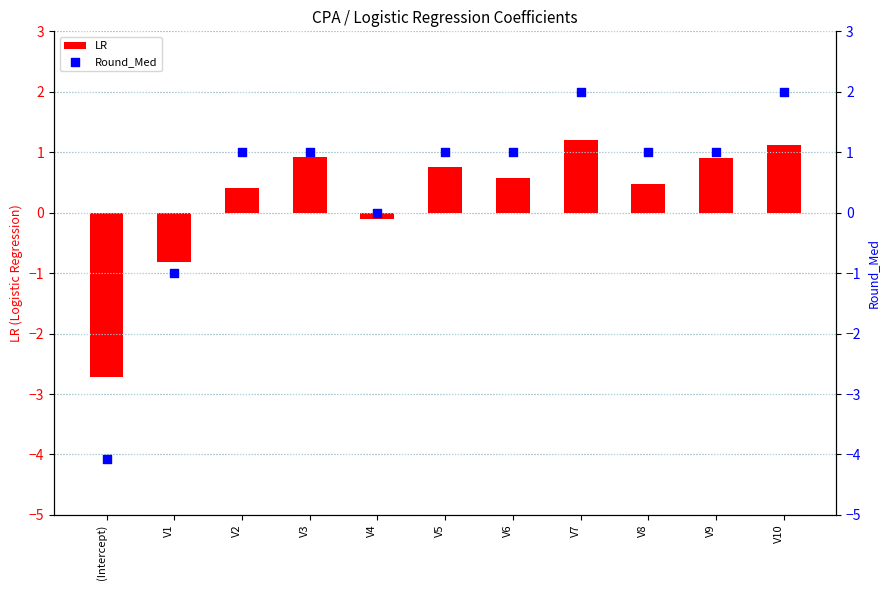

Which series reaches the minimum Y coordinate?

Round_Med